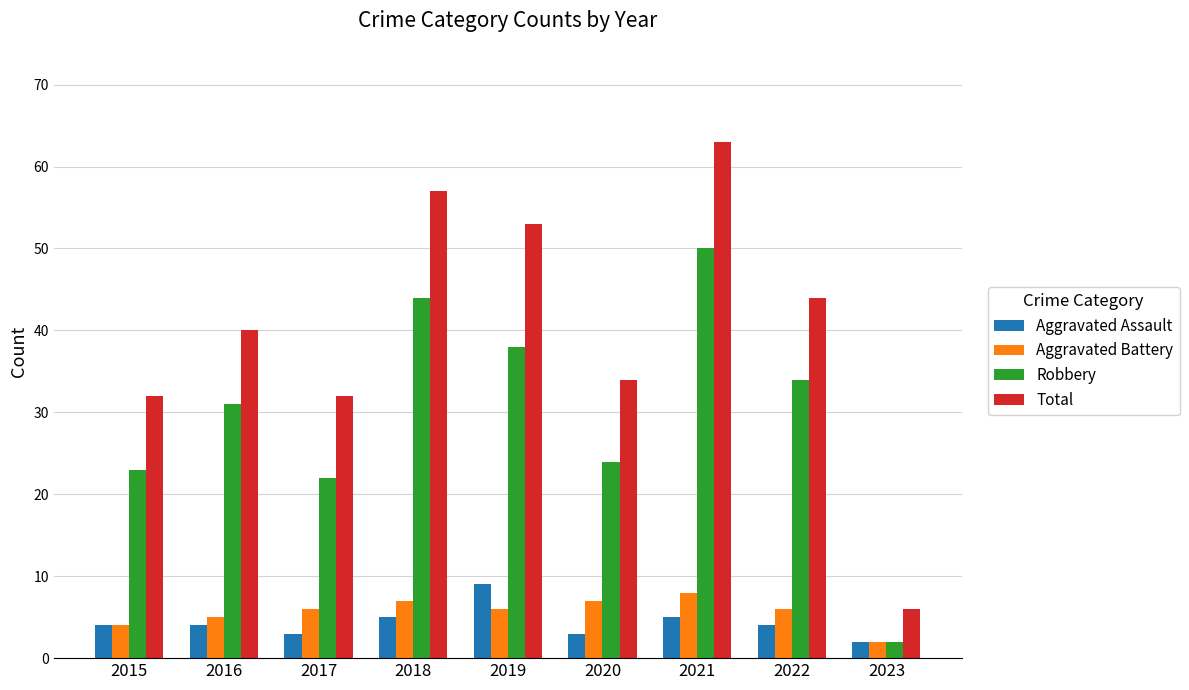

What is the value of the Aggravated Assault bar at the 4th from the left?

5